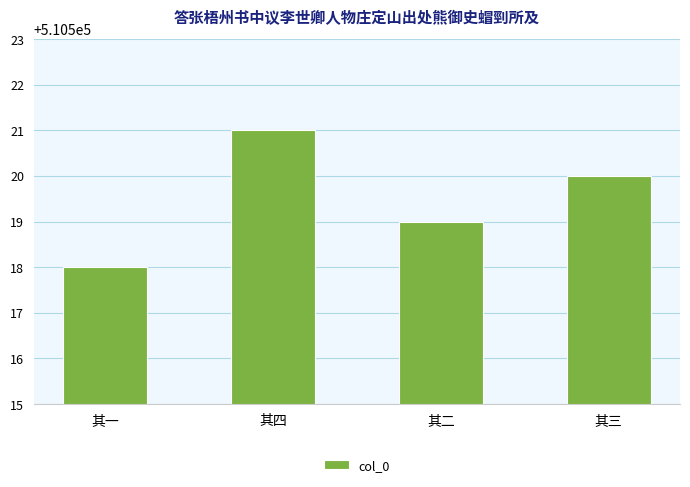

Reading right to left, transcribe all the data shown in this chart.

510520	510519	510521	510518